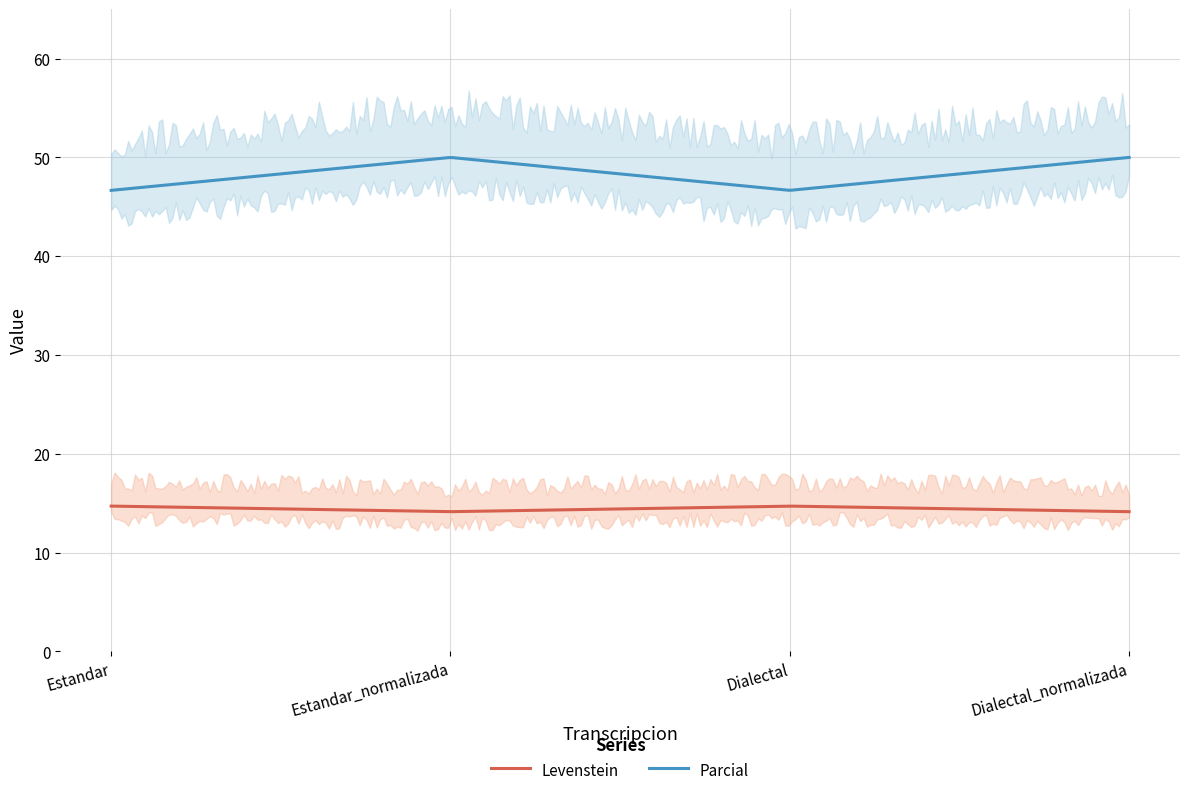

Reading left to right, what are all the values shown in this chart?

Levenstein: Estandar=14.7	Estandar_normalizada=14.1	Dialectal=14.7	Dialectal_normalizada=14.1
Parcial: Estandar=46.7	Estandar_normalizada=50.0	Dialectal=46.7	Dialectal_normalizada=50.0